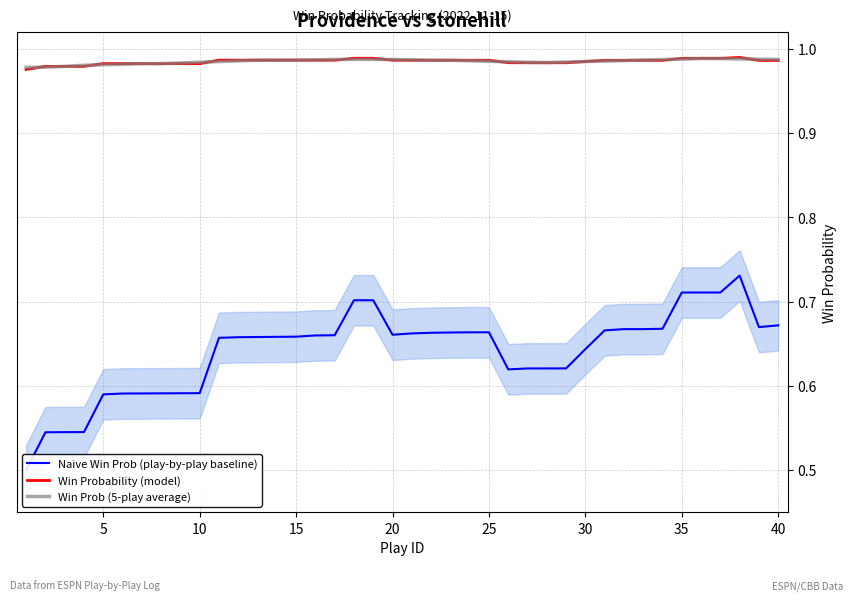

How many Win Prob (5-play average) values are between 0 and 1?

40